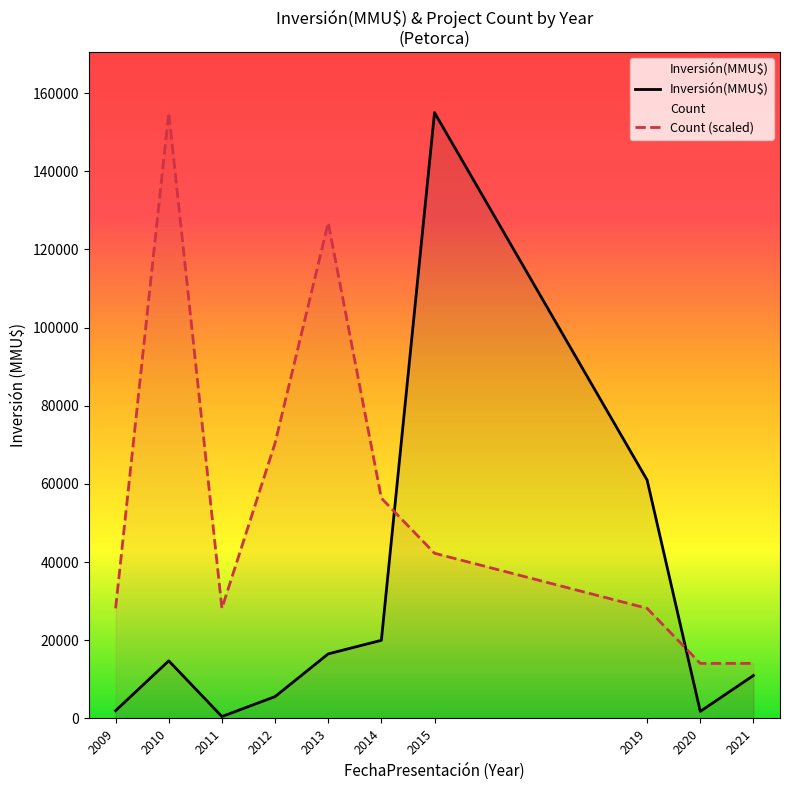

Reading right to left, what are all the values shown in this chart?

Inversión(MMU$): 2021=11000.0	2020=1810.0	2019=61000.0	2015=155000.0	2014=20000.0	2013=16525.0	2012=5600.0	2011=500.0	2010=14750.0	2009=2000.0
Count (scaled): 2021=14090.9	2020=14090.9	2019=28181.8	2015=42272.7	2014=56363.6	2013=126818.2	2012=70454.5	2011=28181.8	2010=155000.0	2009=28181.8